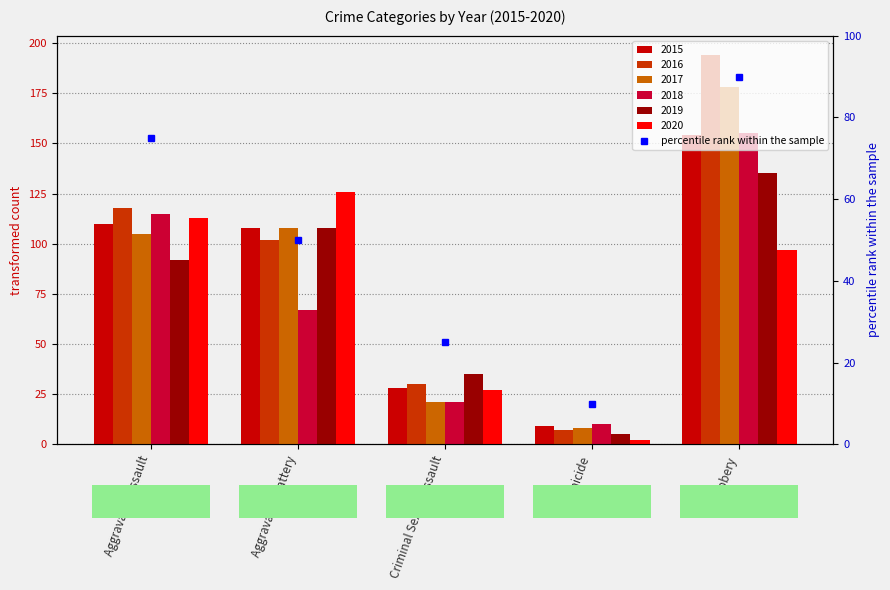

Which category has the highest value in the 2015 series?

Robbery